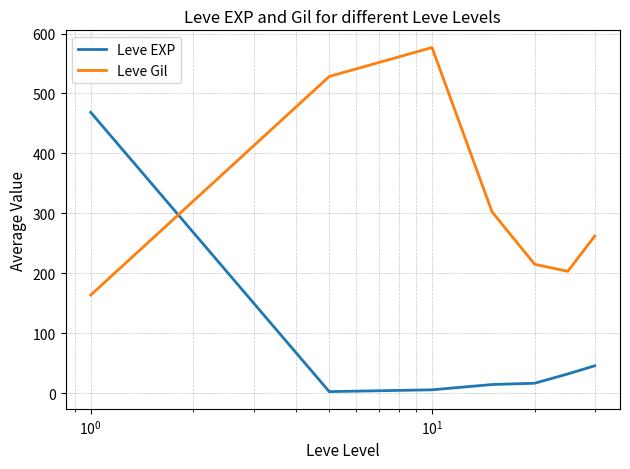

What is the difference between the second highest and second lowest values in the Leve Gil series?

325.2